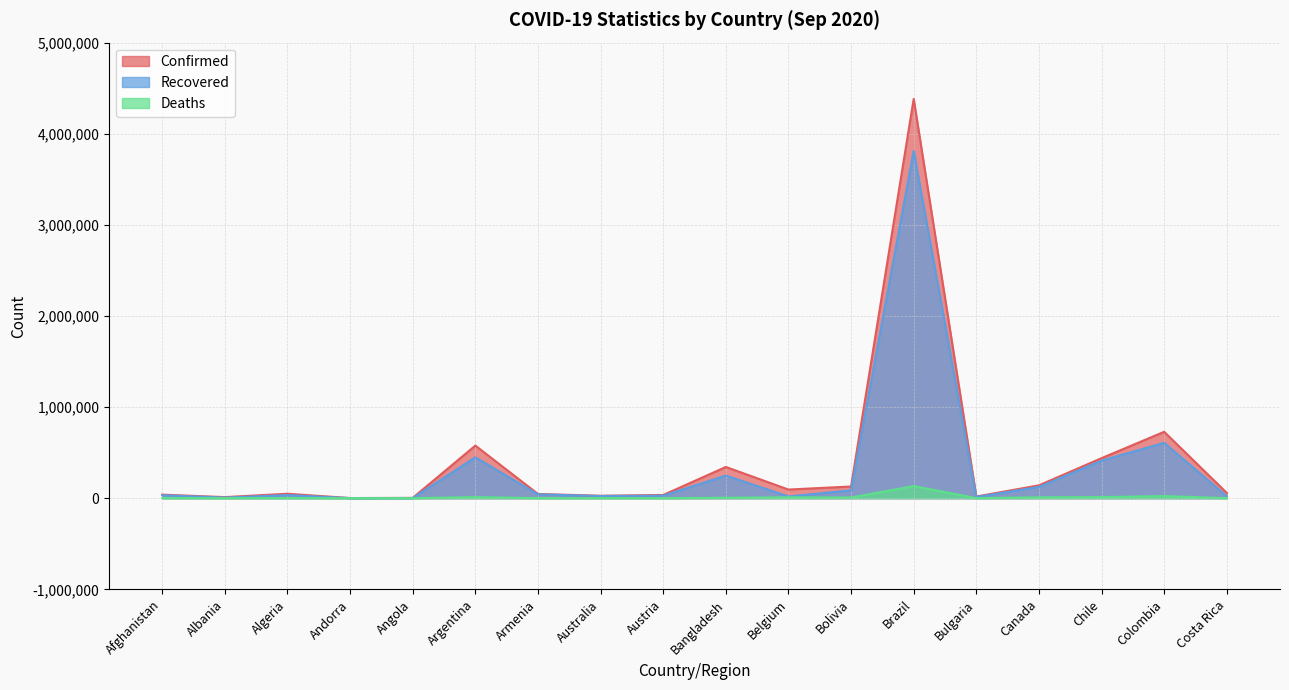

Does the chart have visible grid lines?

Yes